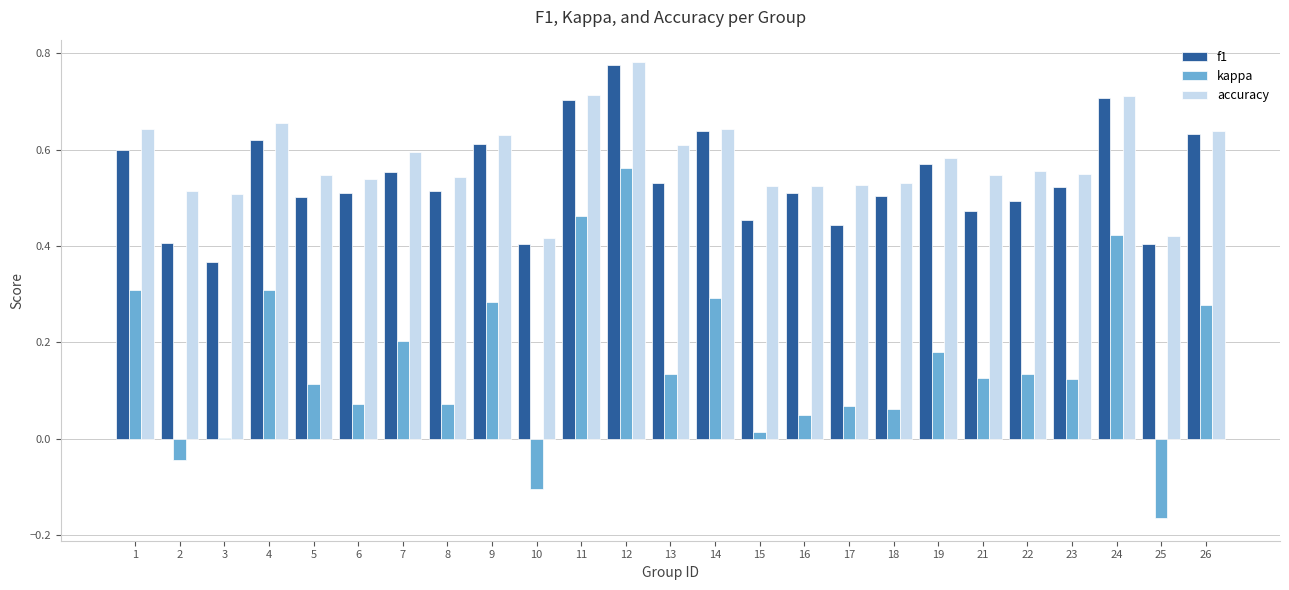

Which series changed the most between 25 and 26?

kappa